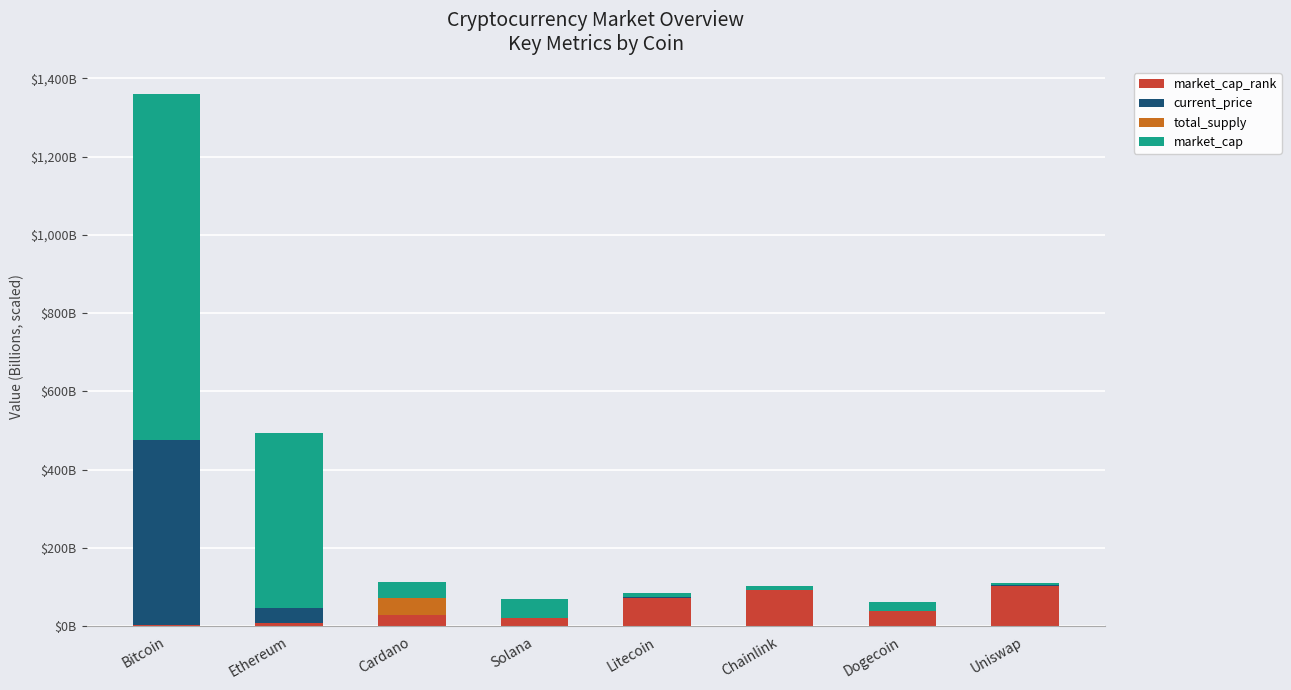

What is the approximate value of market_cap_rank at Uniswap?

104.0